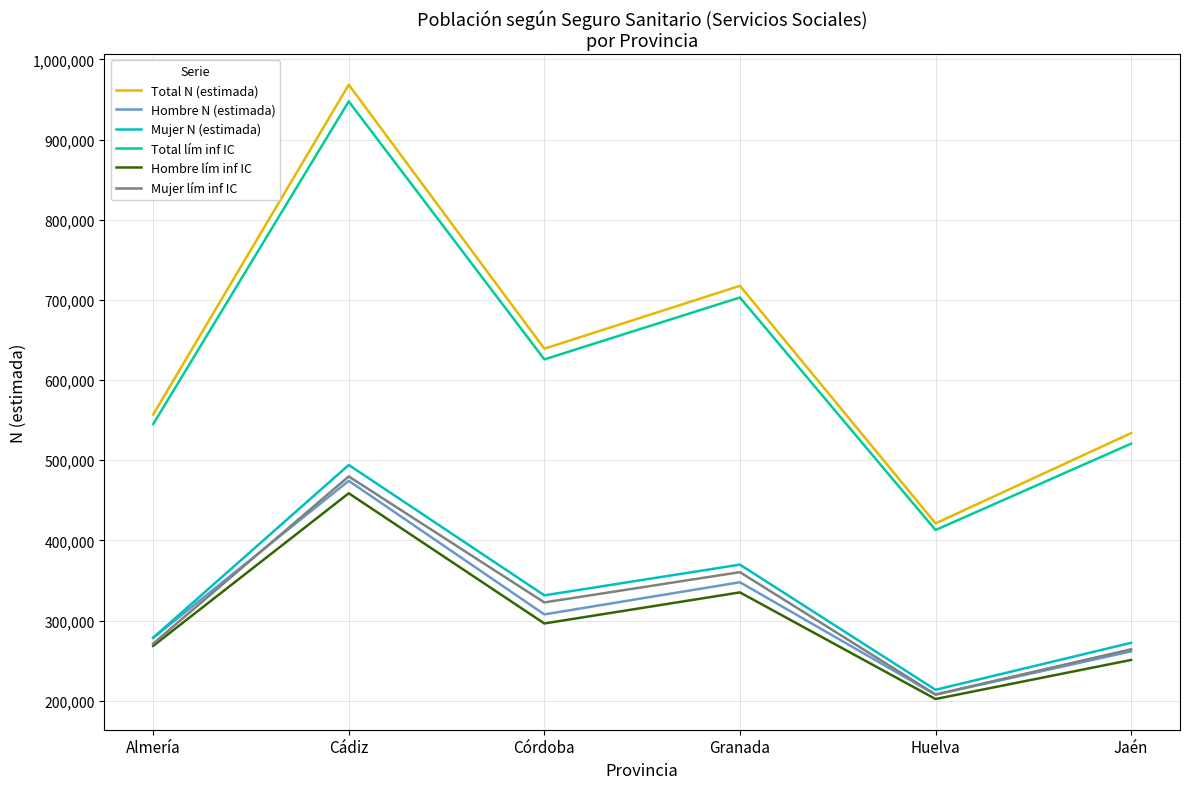

Is it true that Total lím inf IC equals 775635 at Jaén?

False